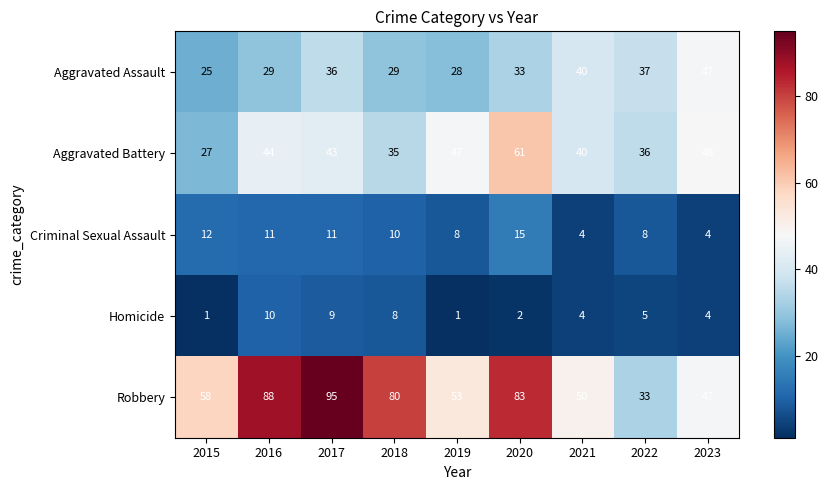

Which category has the highest value across all series?

2017